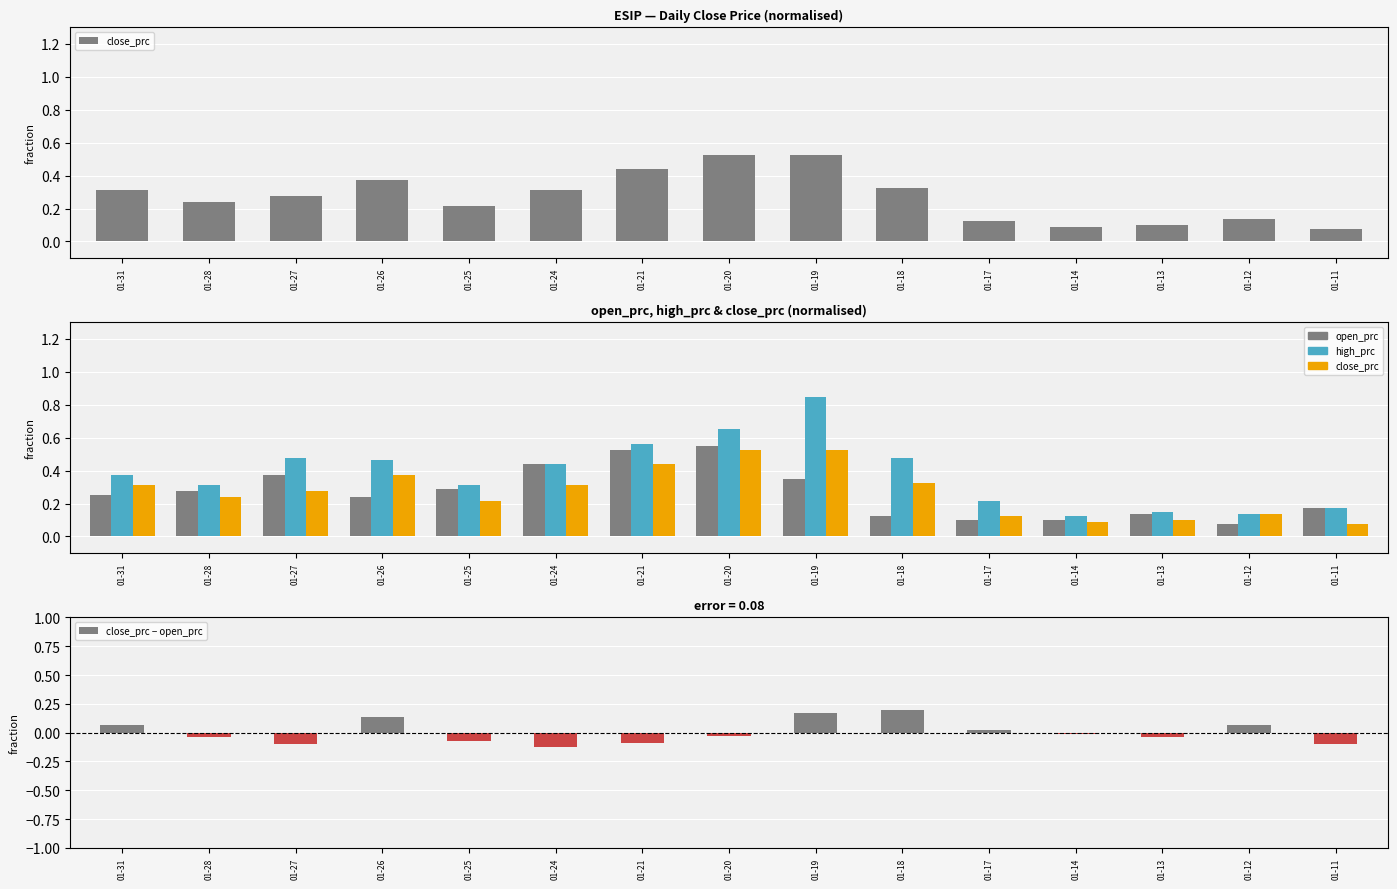

Which has a higher value, 01-24 or 01-11?

01-24